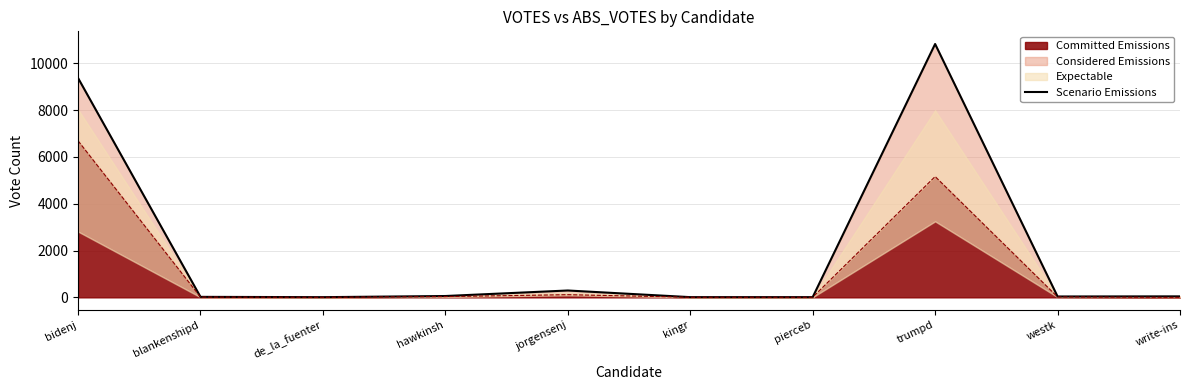

List the labels in order of value, largest first.

trumpd, bidenj, jorgensenj, hawkinsh, write-ins, westk, blankenshipd, kingr, pierceb, de_la_fuenter